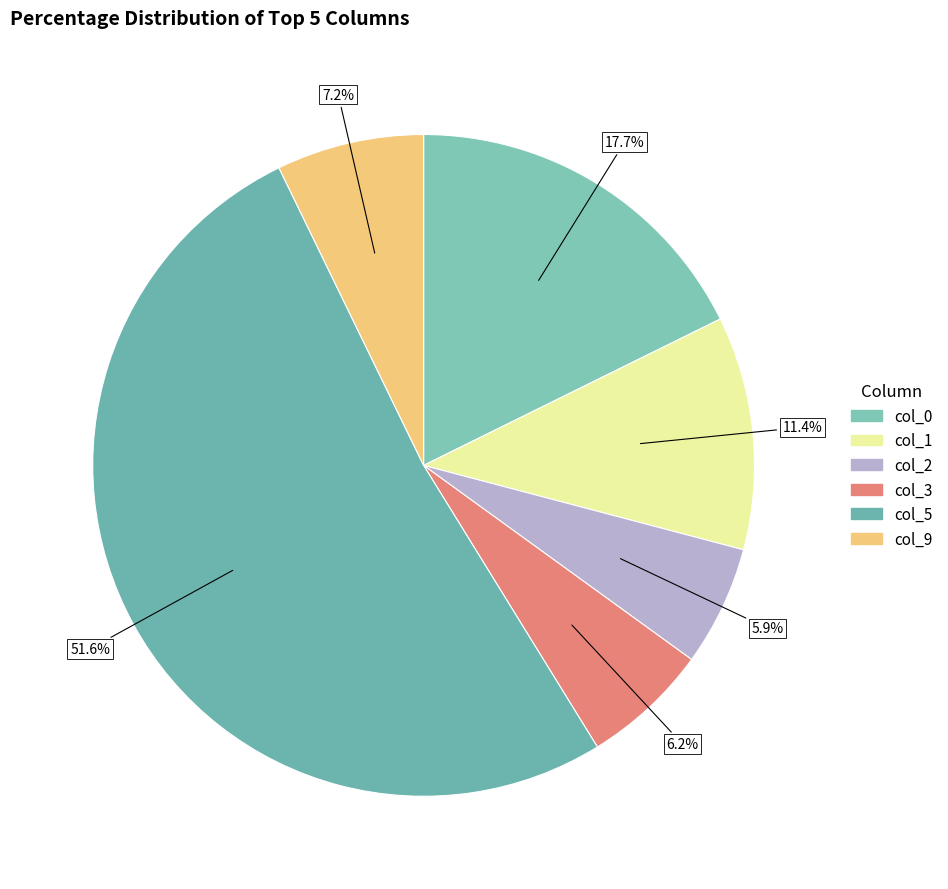

Rank the categories by value from lowest to highest.

col_2, col_3, col_9, col_1, col_0, col_5